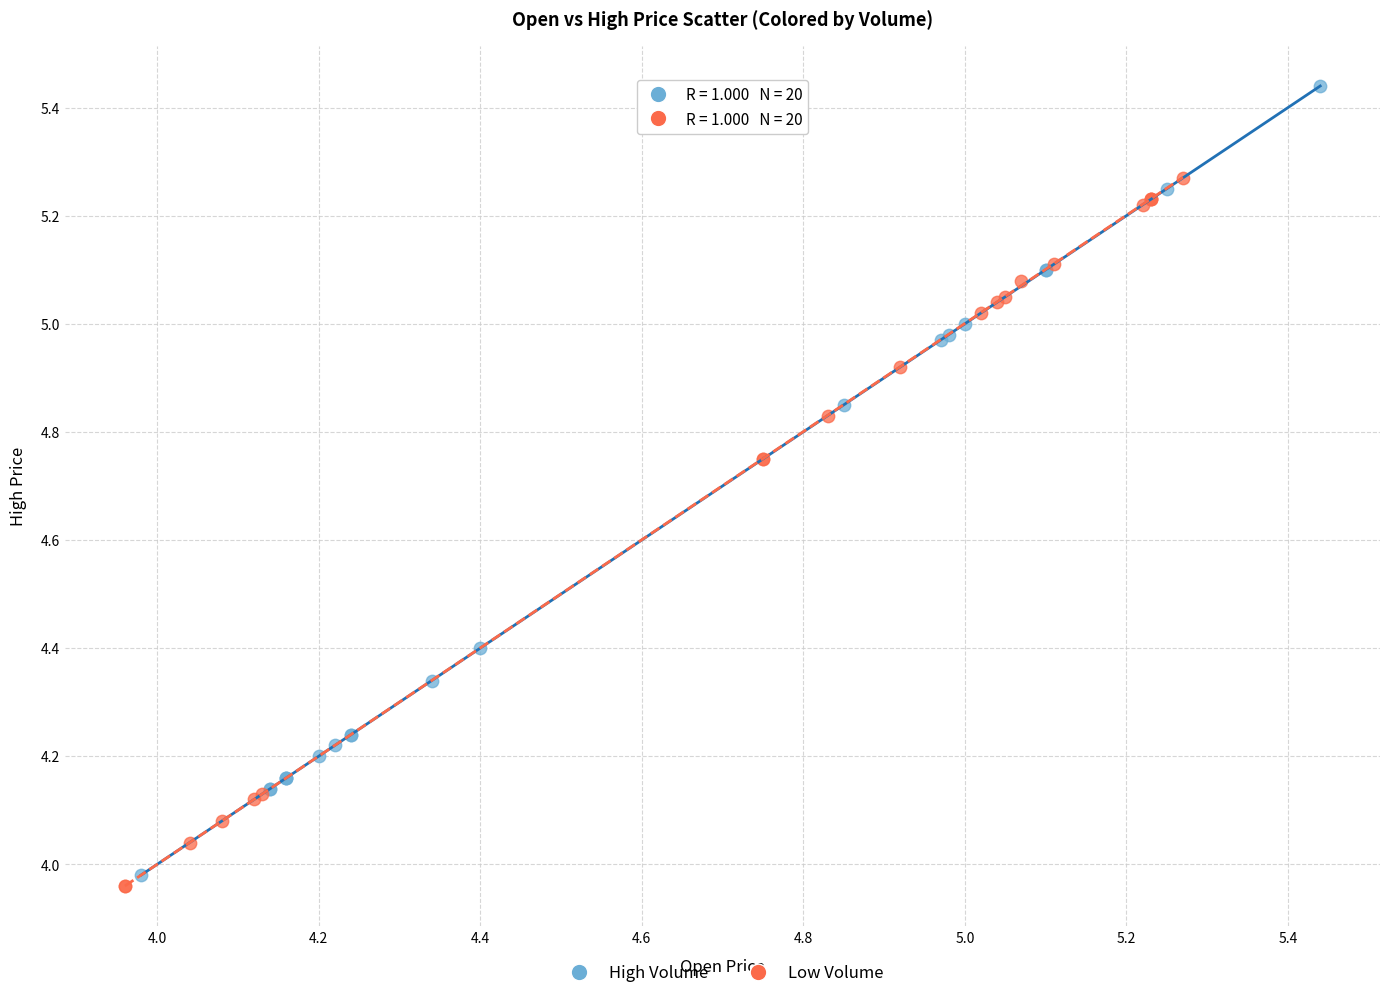

Which series contains the highest Y value?

High Volume